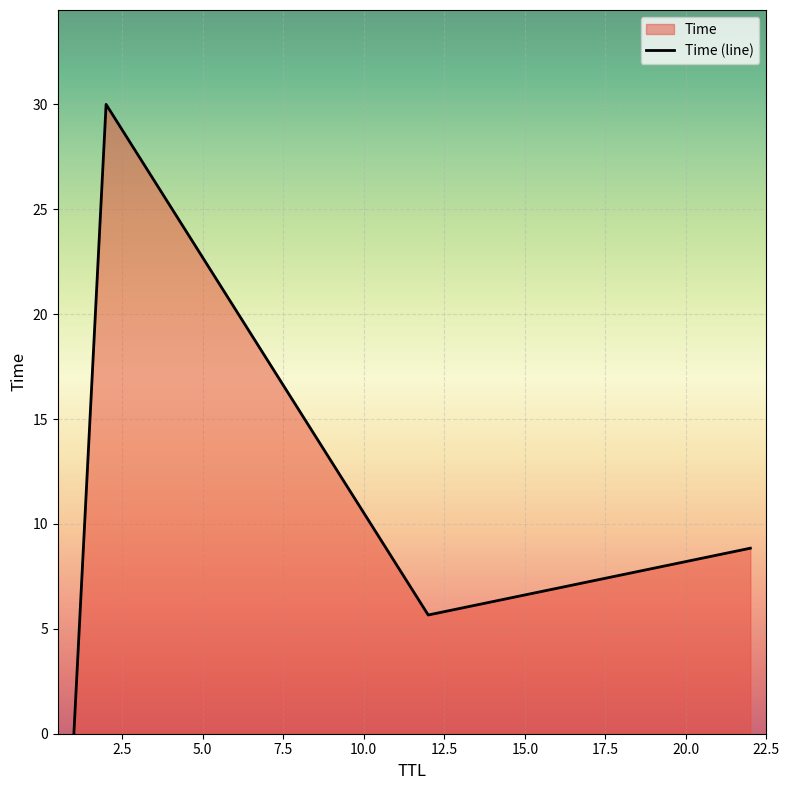

Count the number of values greater than 8.

2